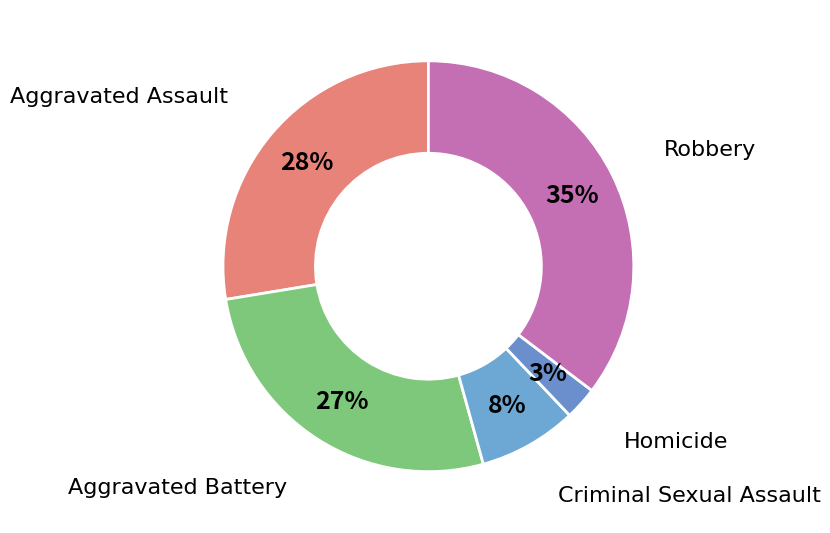

How many segments does this pie chart have?

5